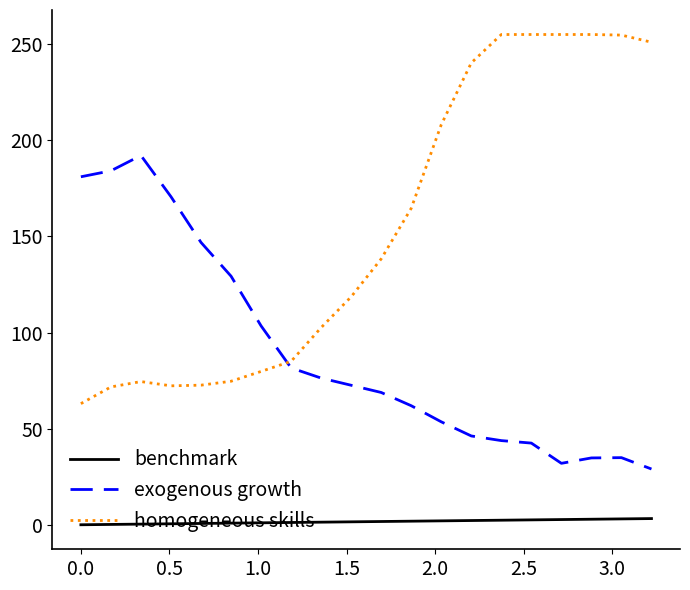

Rank the series by their average value, from highest to lowest.

homogeneous skills, exogenous growth, benchmark